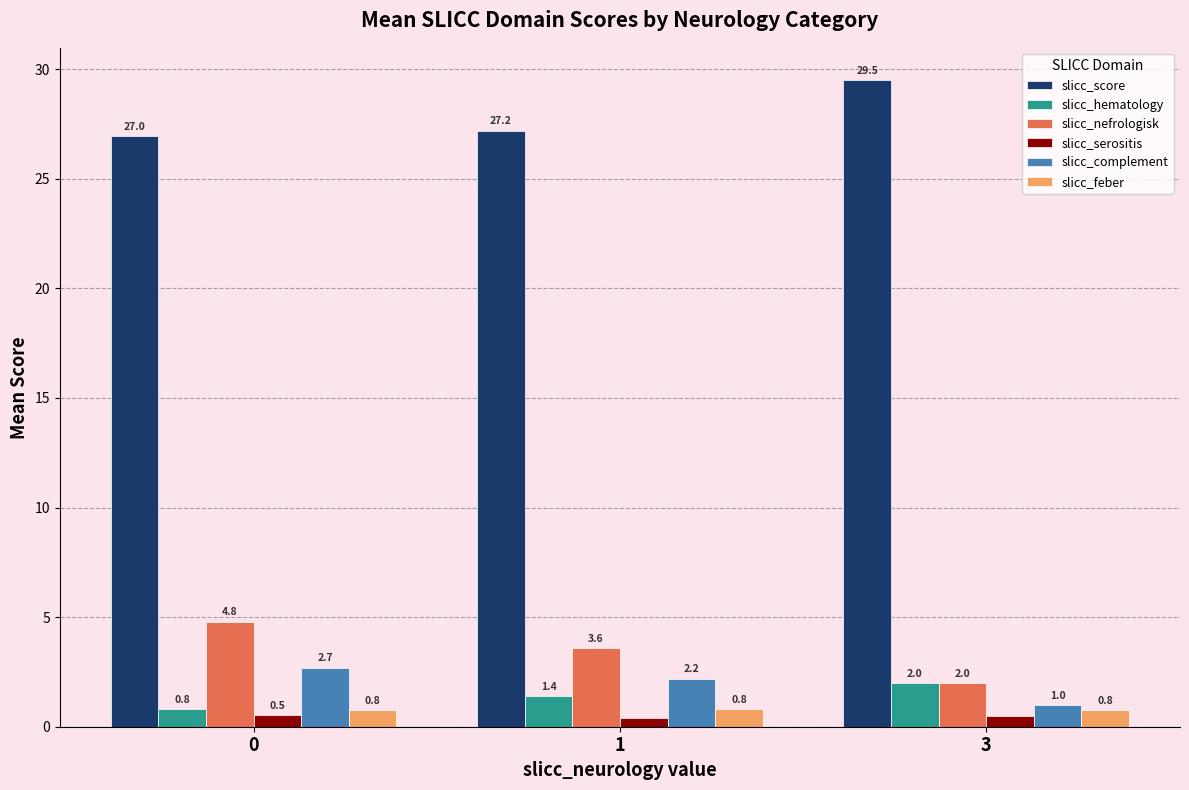

How many slicc_feber values are between 0 and 1?

3